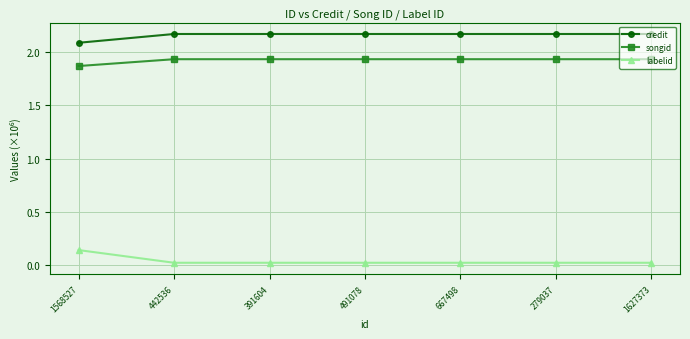

What are all the series names shown in the legend?

credit, songid, labelid